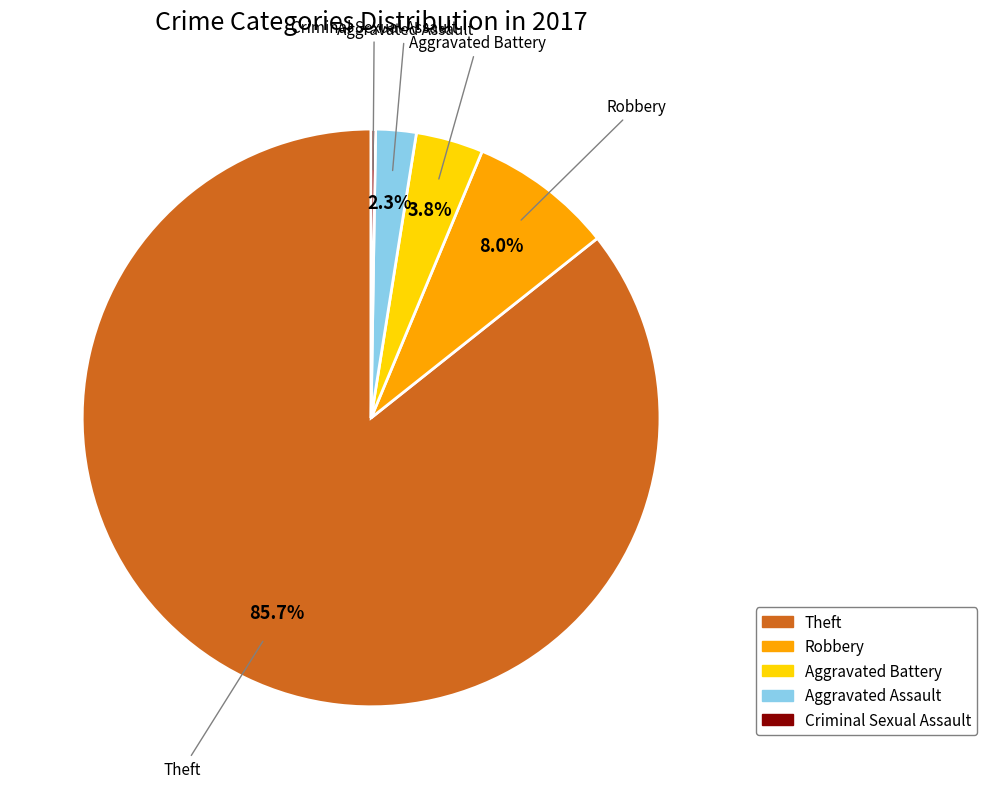

Is there a majority slice in this chart?

Yes